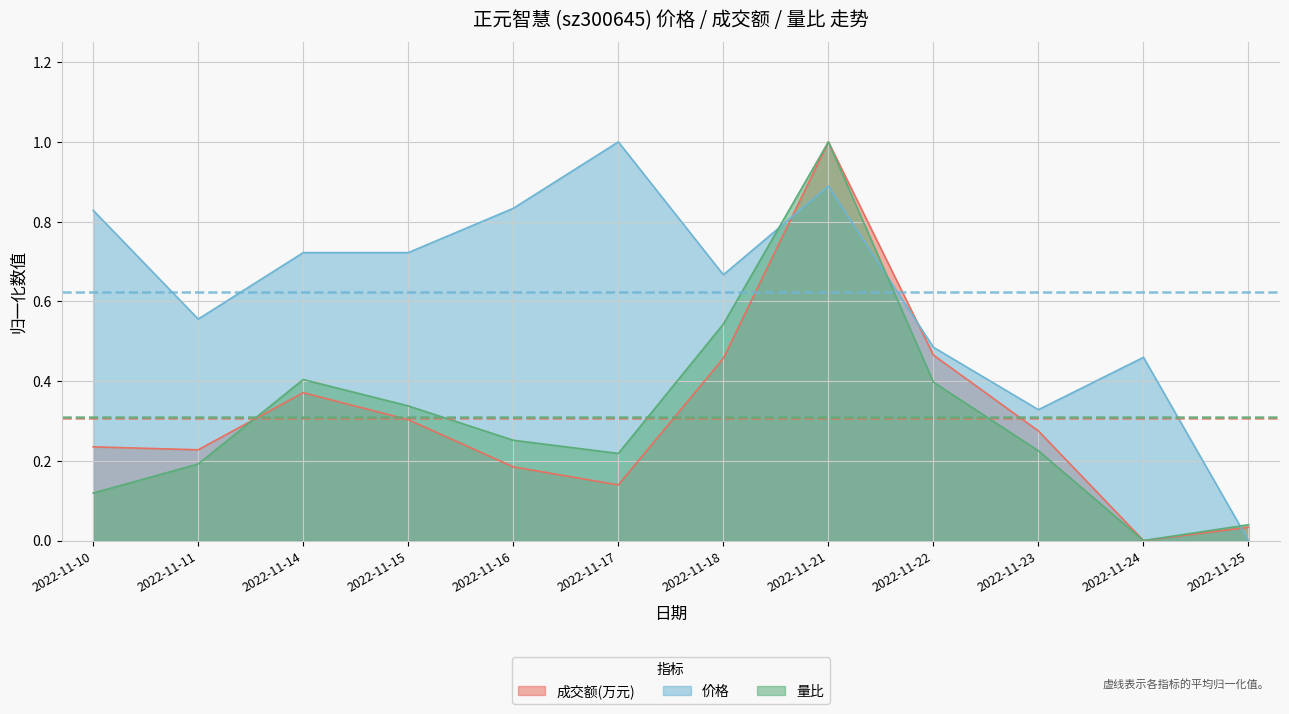

What are all the series names shown in the legend?

成交额(万元), 价格, 量比